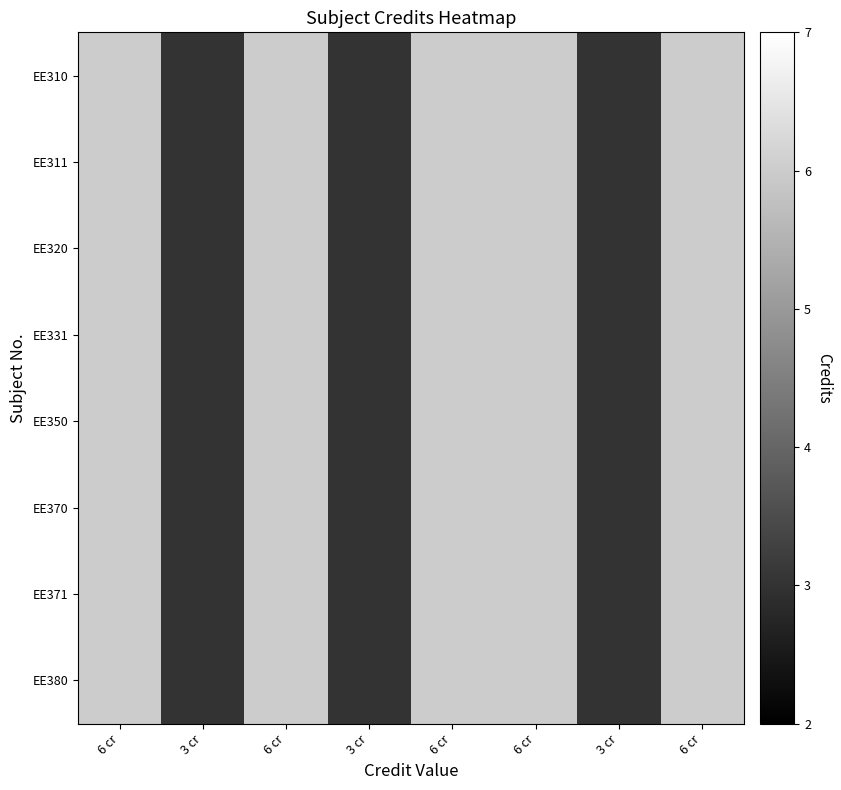

At which category does the chart reach its peak across all series?

6 cr